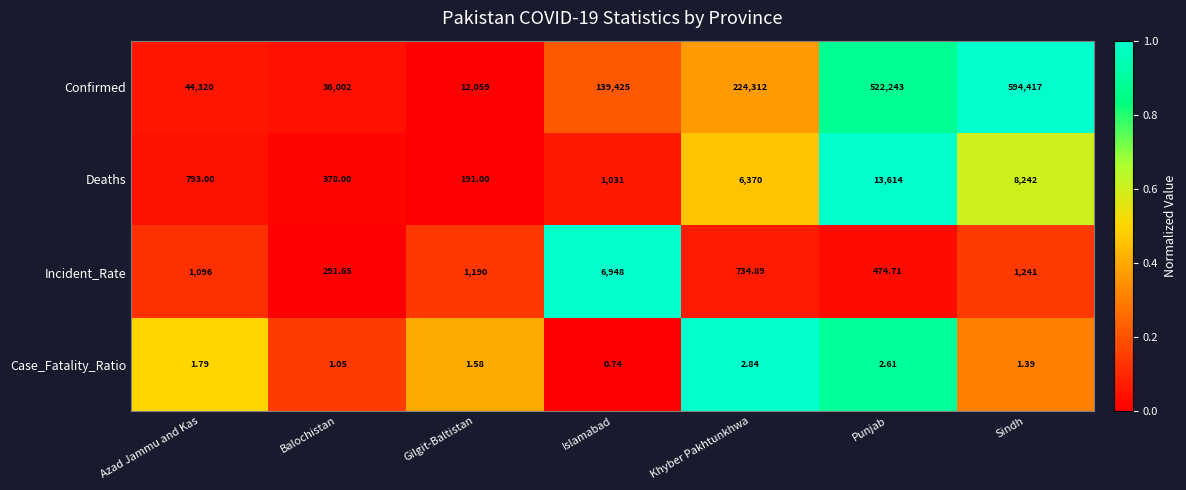

How many series are shown in this chart?

4